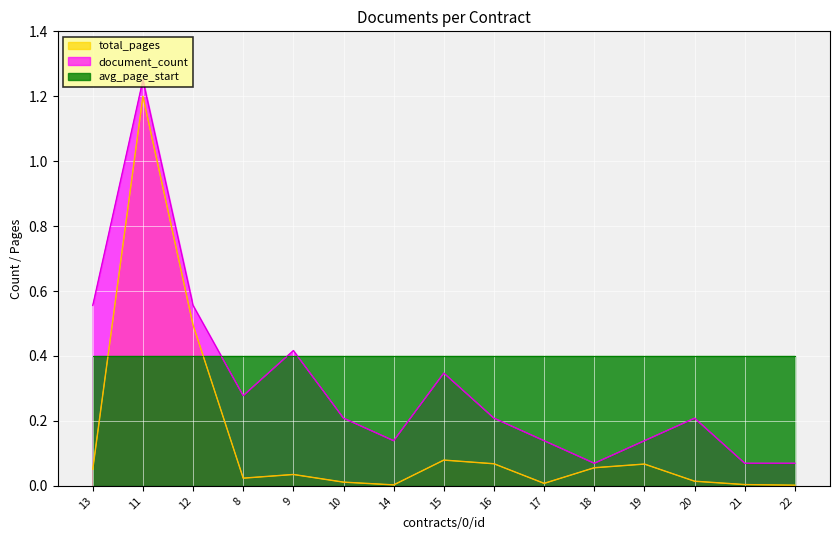

Is the value of document_count at 22 greater than the value of total_pages at 14?

Yes